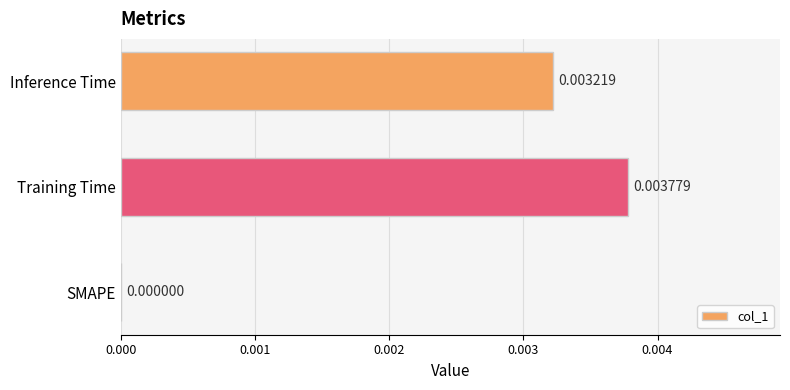

At which category does the chart reach its peak across all series?

Training Time